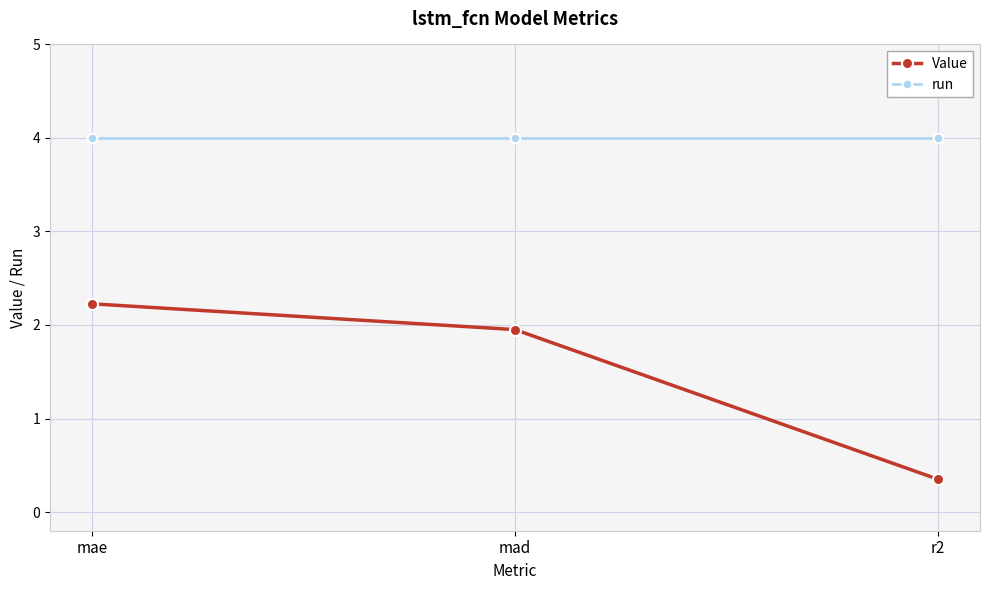

What is the label of the 2nd point from the right?

mad